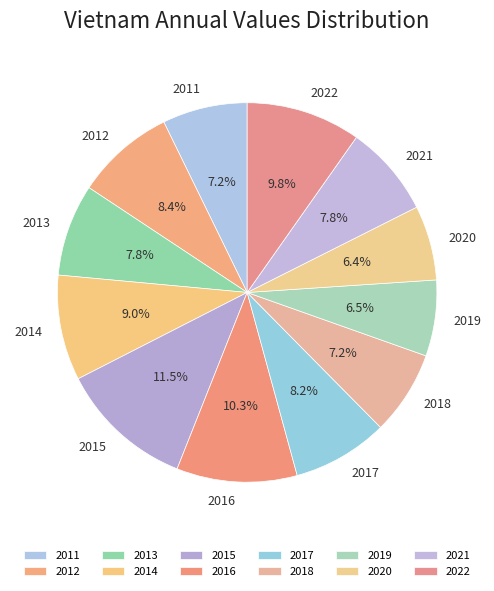

To the nearest percent, what is the difference between the largest and smallest slice percentages?

5%